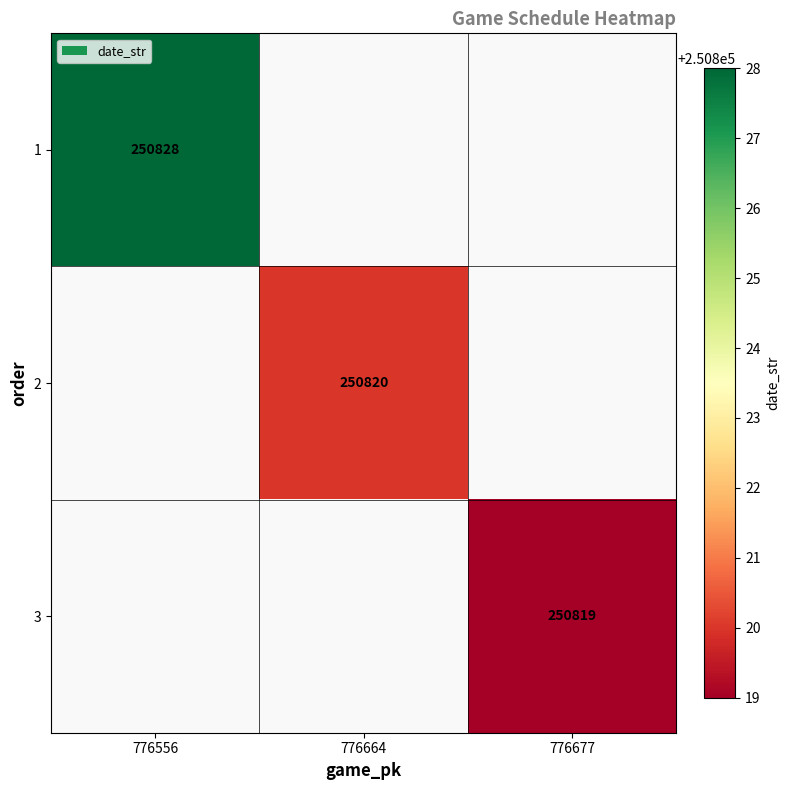

At how many categories does at least one series exceed 250827?

1